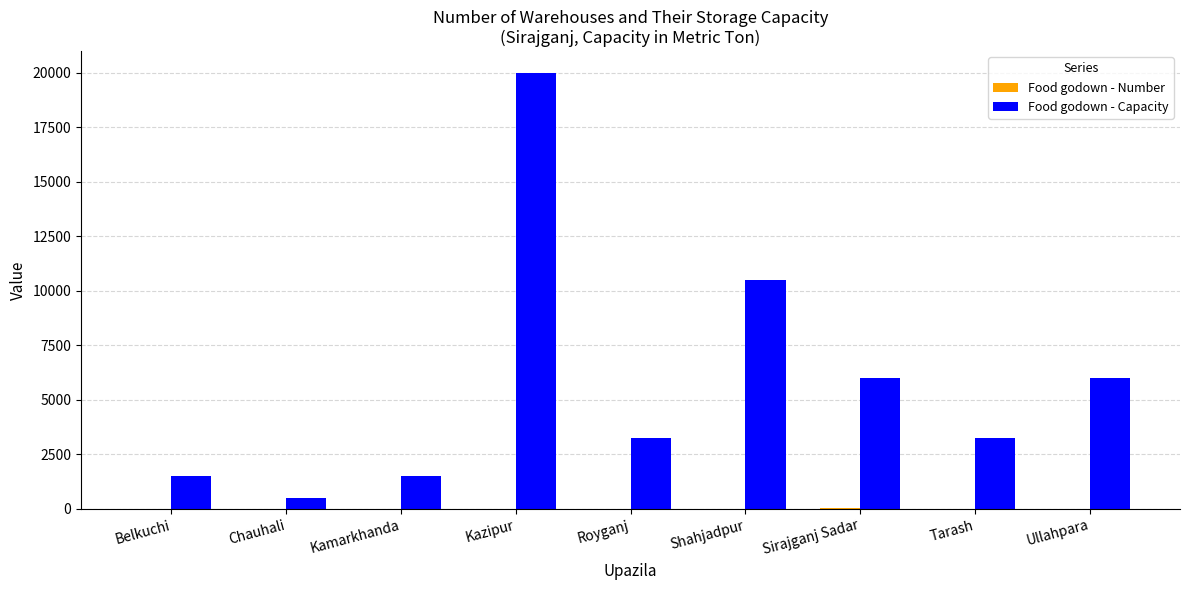

Which series has the largest total across all categories?

Food godown - Capacity